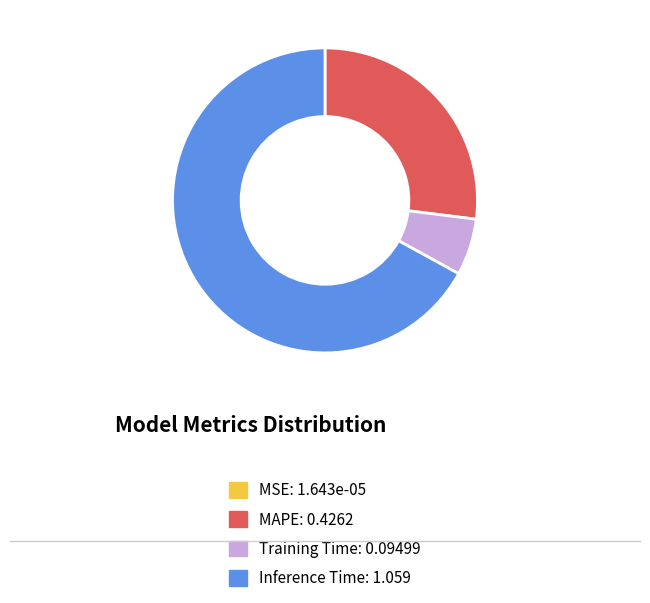

Between Inference Time and MAPE, which is larger?

Inference Time